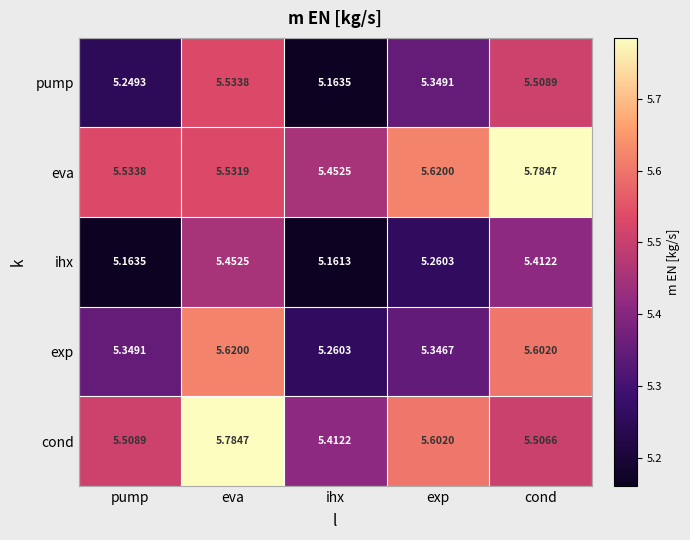

Which category has the highest value in the ihx series?

eva